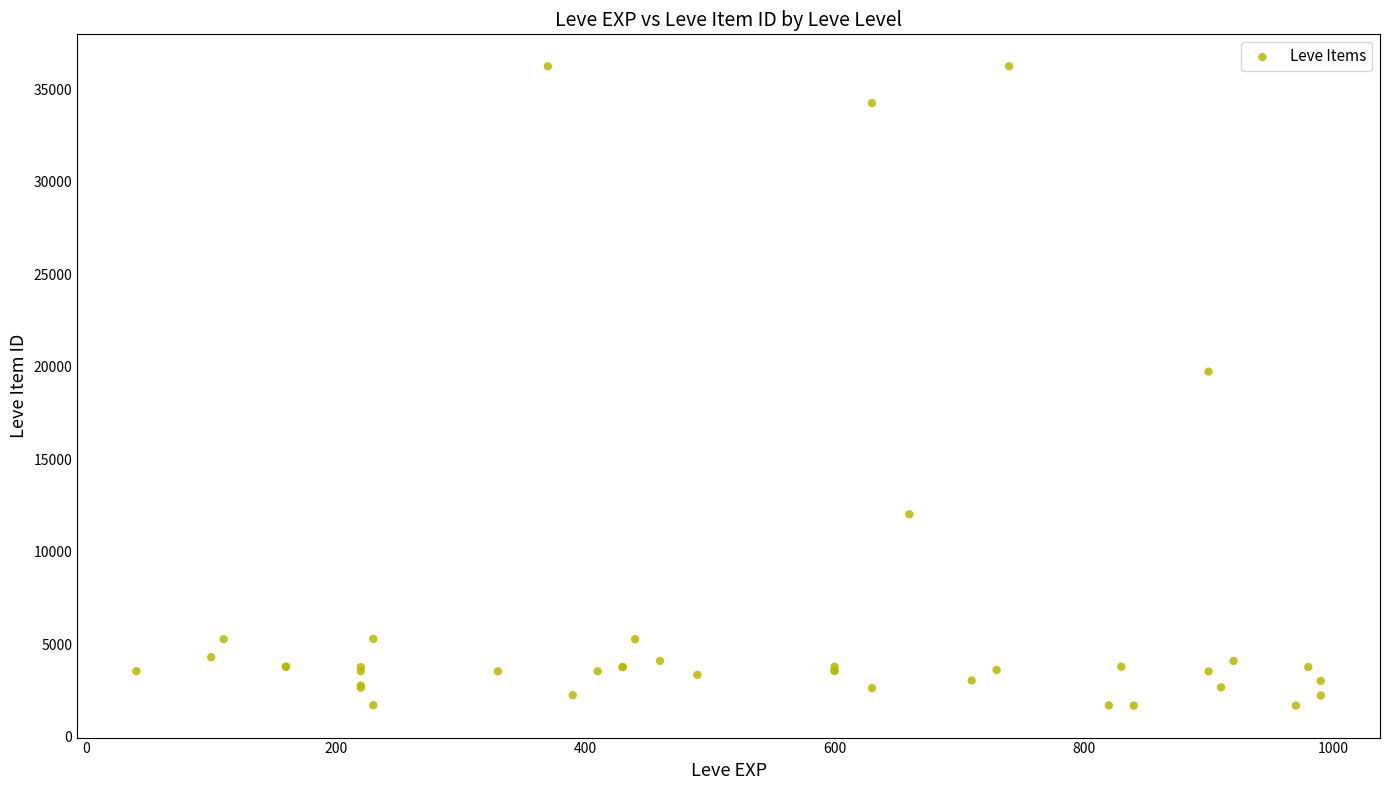

What Y value in the scatter plot is closest to 18967?

19744